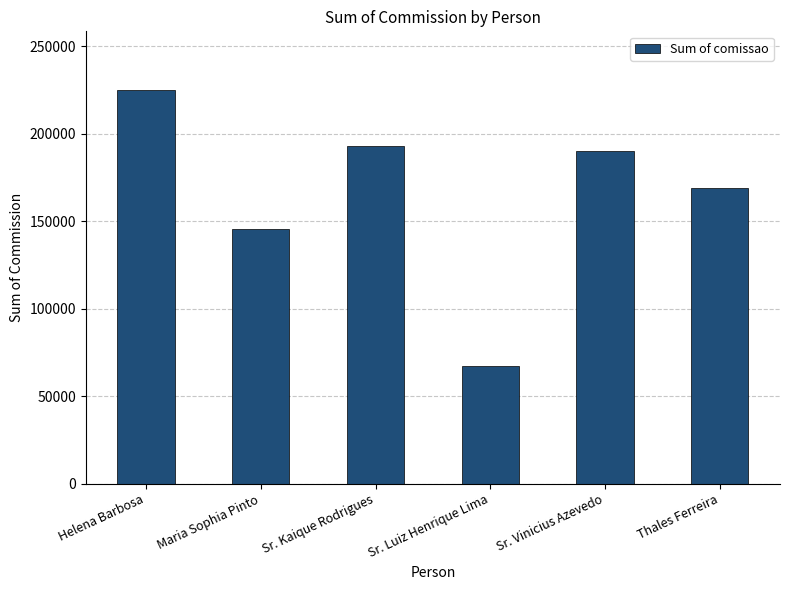

What is the sum of all values?

990043.7